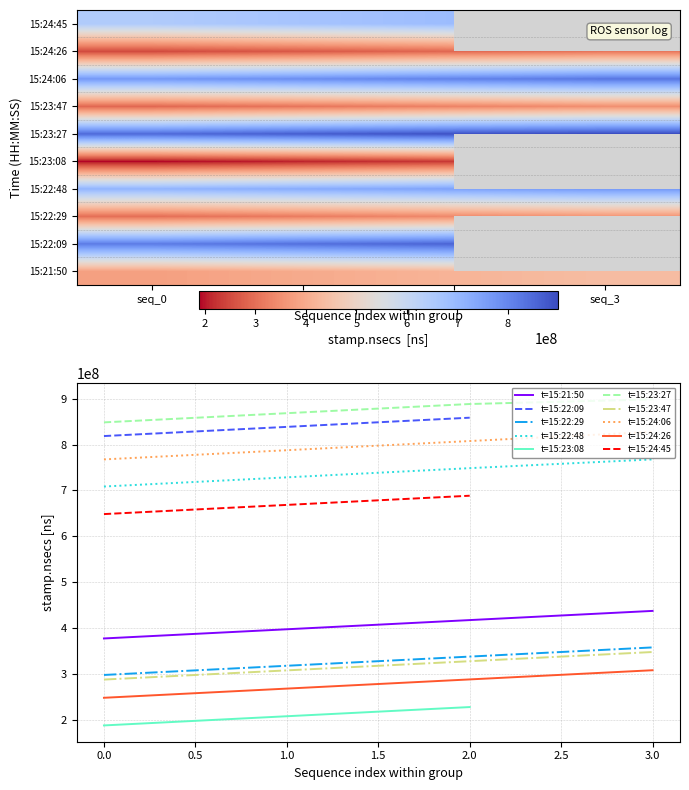

The value of 15:24:06 at seq_0 is 767599896. True or false?

True